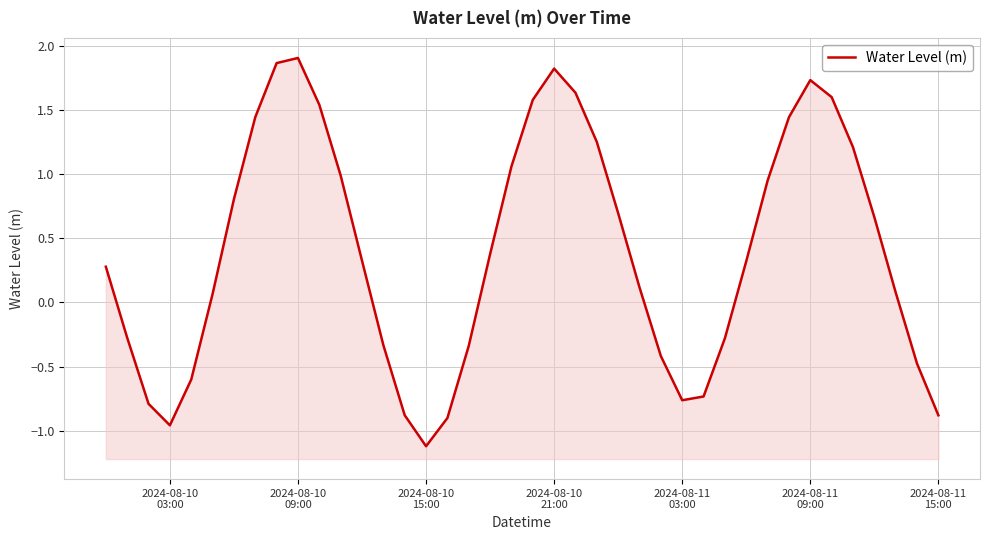

The value at 2024-08-11 03:00 is -0.8. True or false?

True